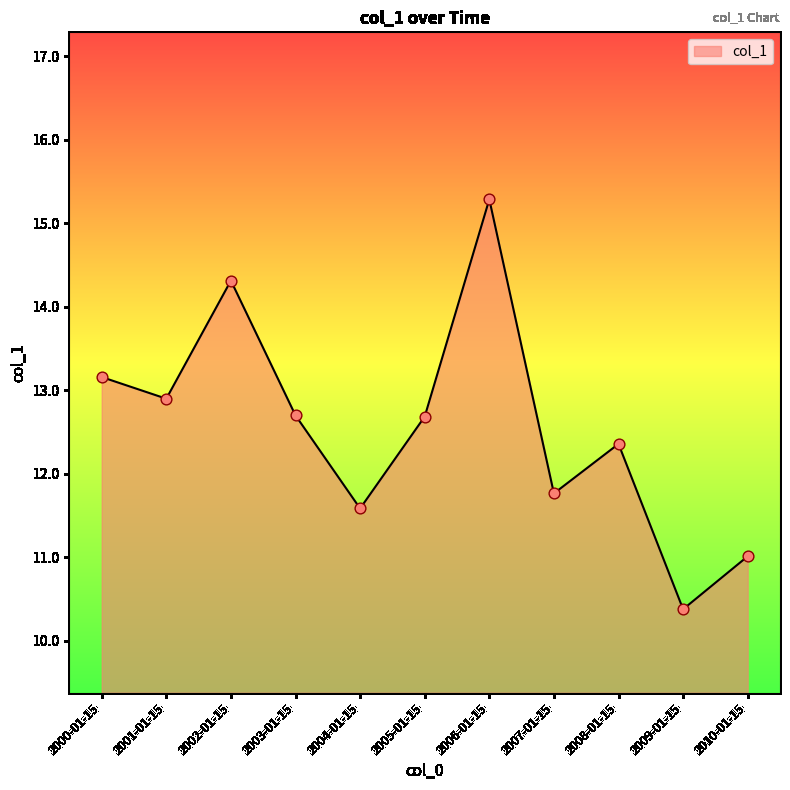

What is the change in value from 2001-01-15 to 2005-01-15?

-0.2